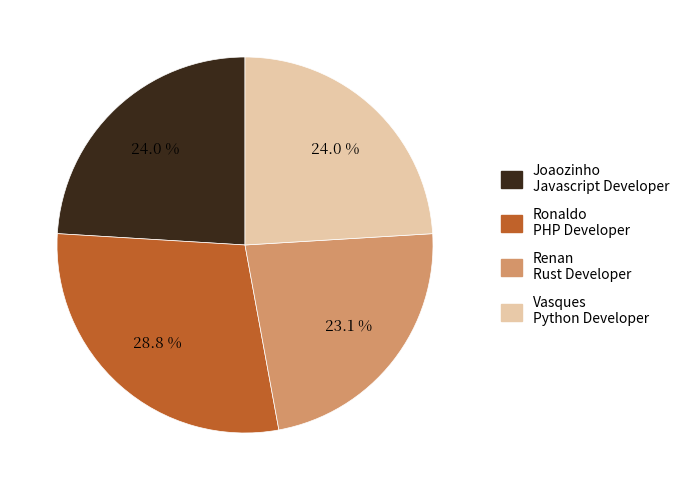

Which has a higher value, Ronaldo PHP Developer or Joaozinho Javascript Developer?

Ronaldo PHP Developer